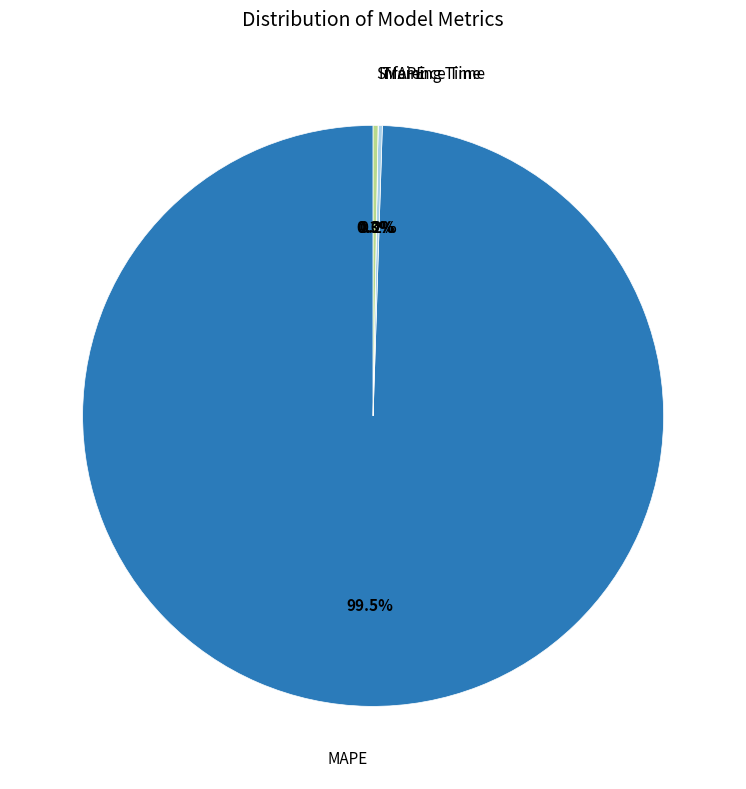

Which slice represents more than half of the pie?

MAPE